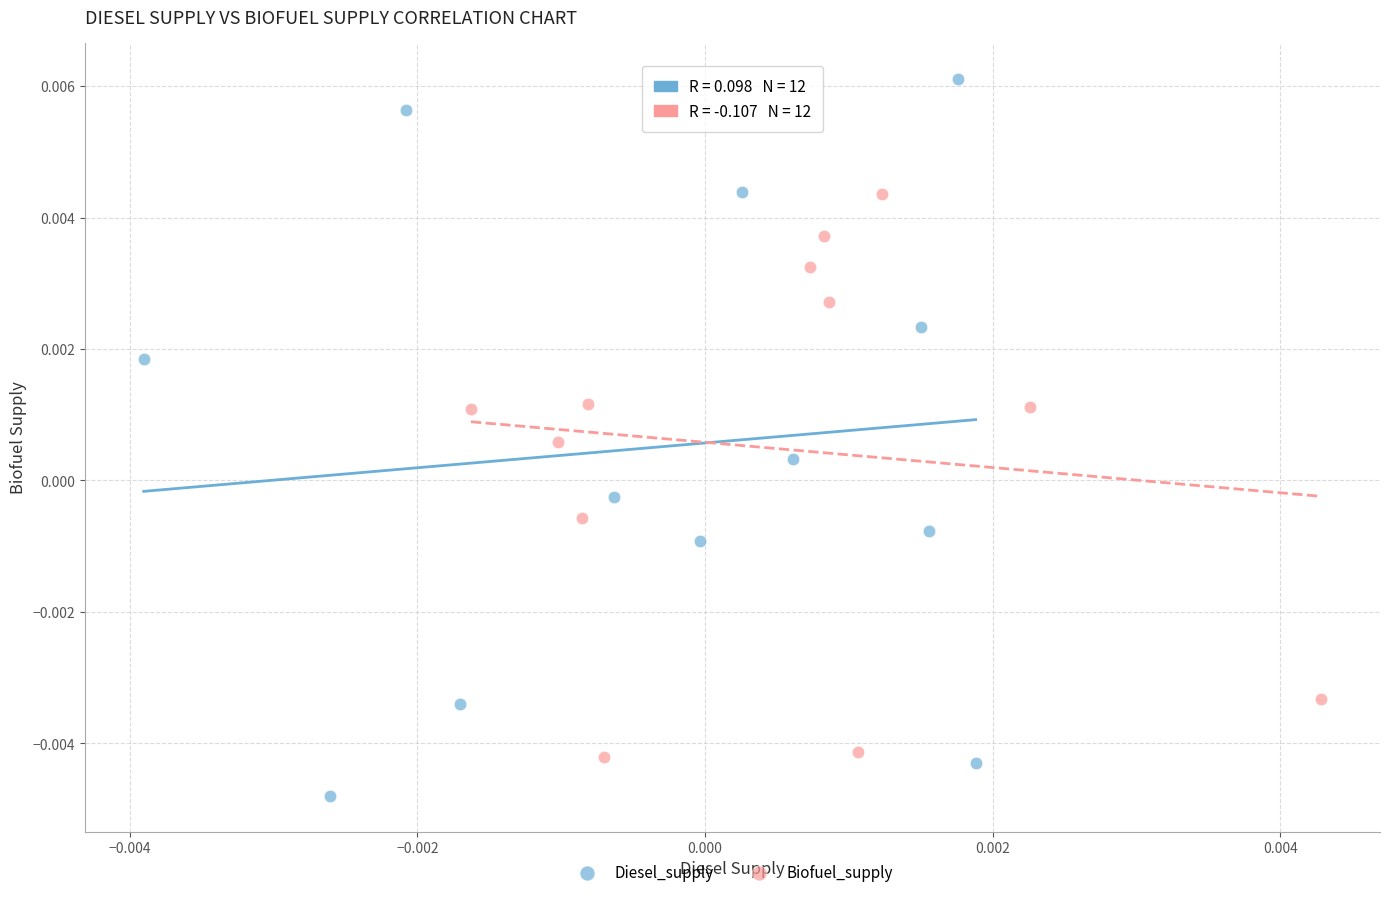

Which series contains the lowest Y value?

Diesel_supply